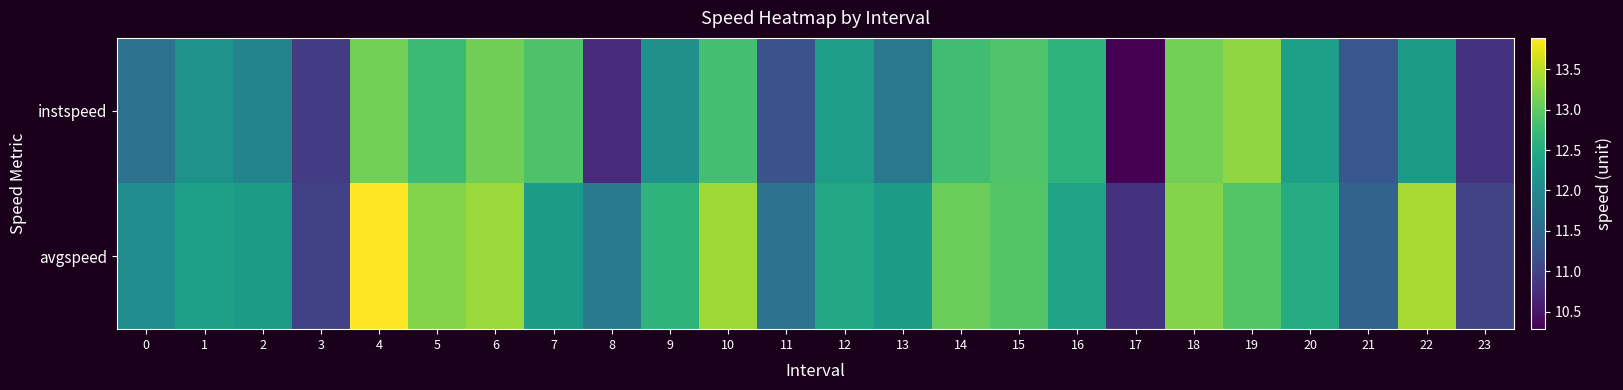

What is the difference between the highest and lowest values at 16?

0.2